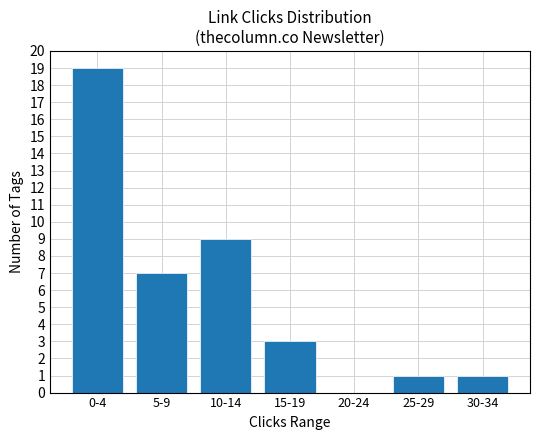

What is the sum of all values?

40